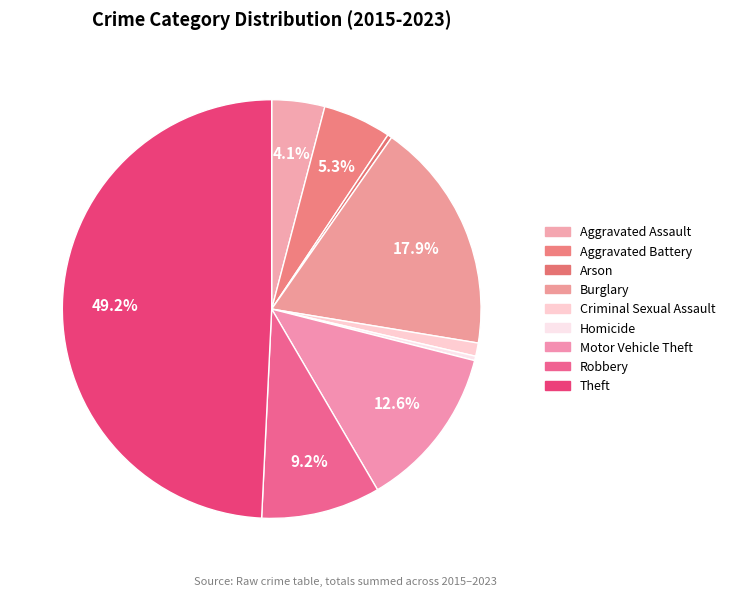

To the nearest percent, what is the difference between the largest and smallest slice percentages?

49%